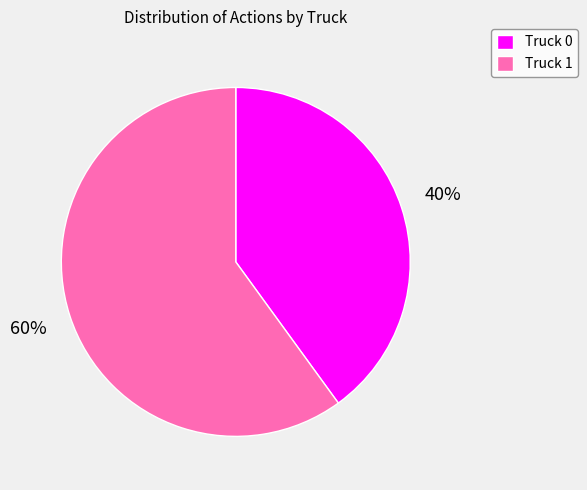

Is the sum of Truck 0 and Truck 1 greater than half?

Yes